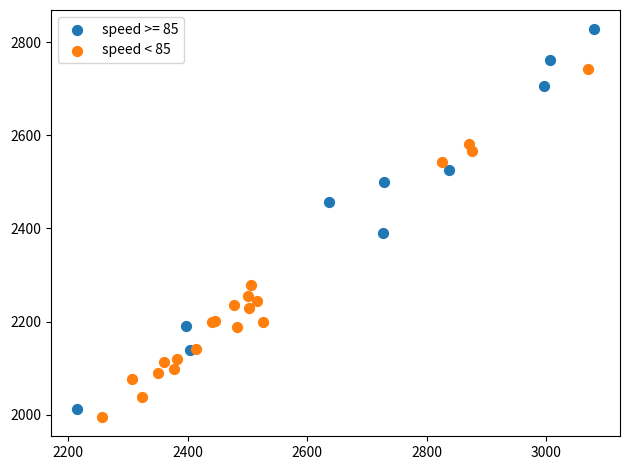

Which series reaches the maximum Y coordinate?

speed >= 85